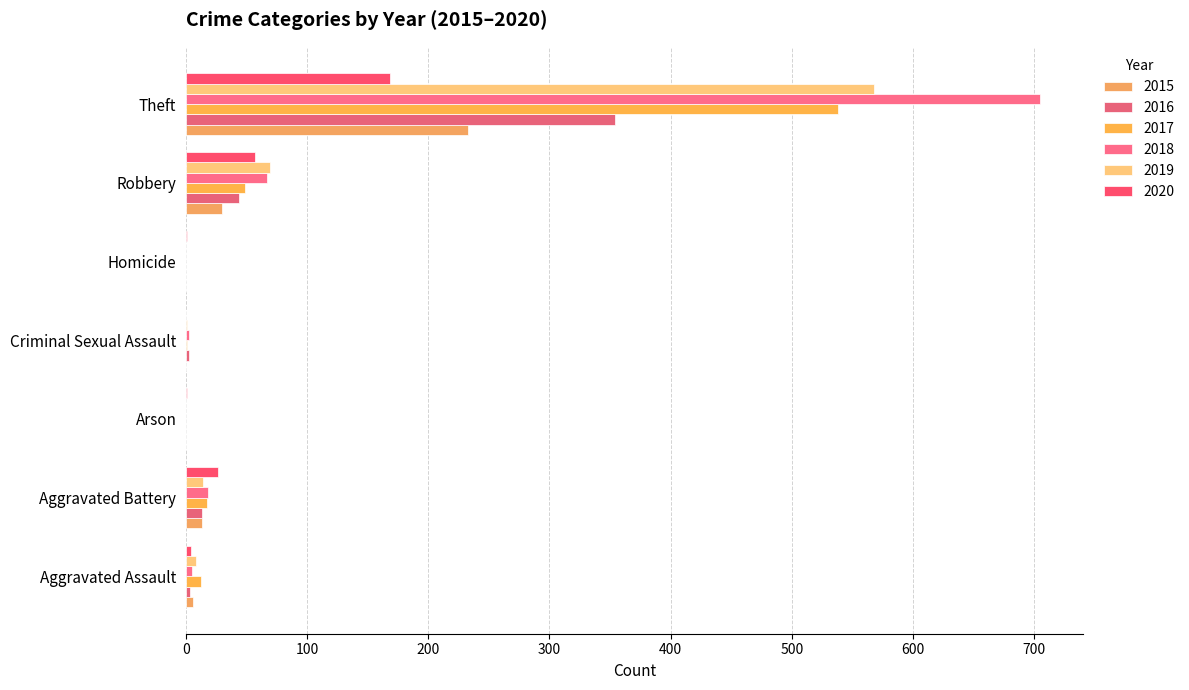

Which label corresponds to the largest value in the chart?

Theft